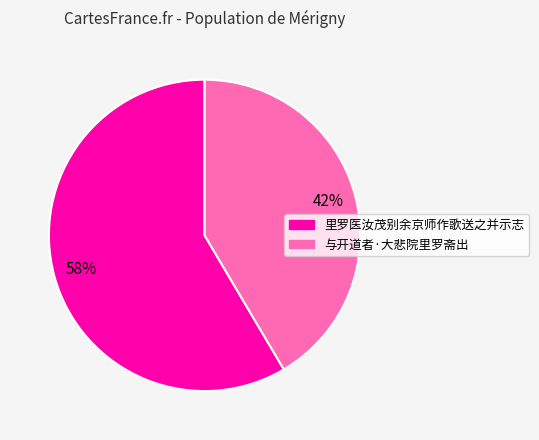

Which has a higher value, 里罗医汝茂别余京师作歌送之并示志 or 与开道者·大悲院里罗斋出?

里罗医汝茂别余京师作歌送之并示志